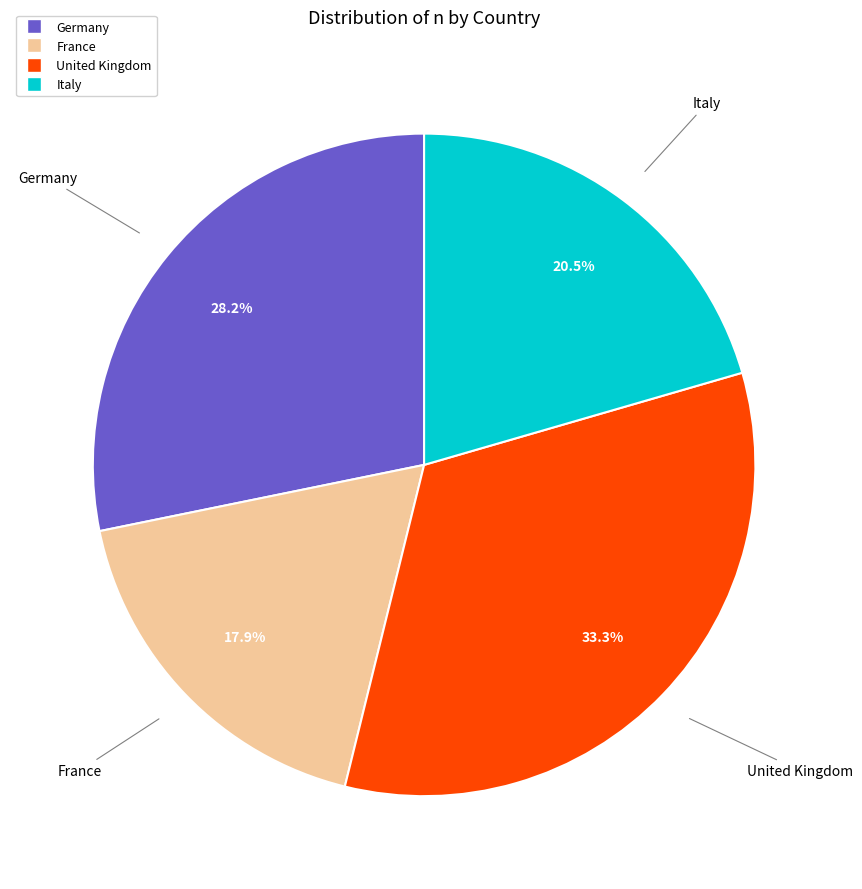

Is there a majority slice in this chart?

No